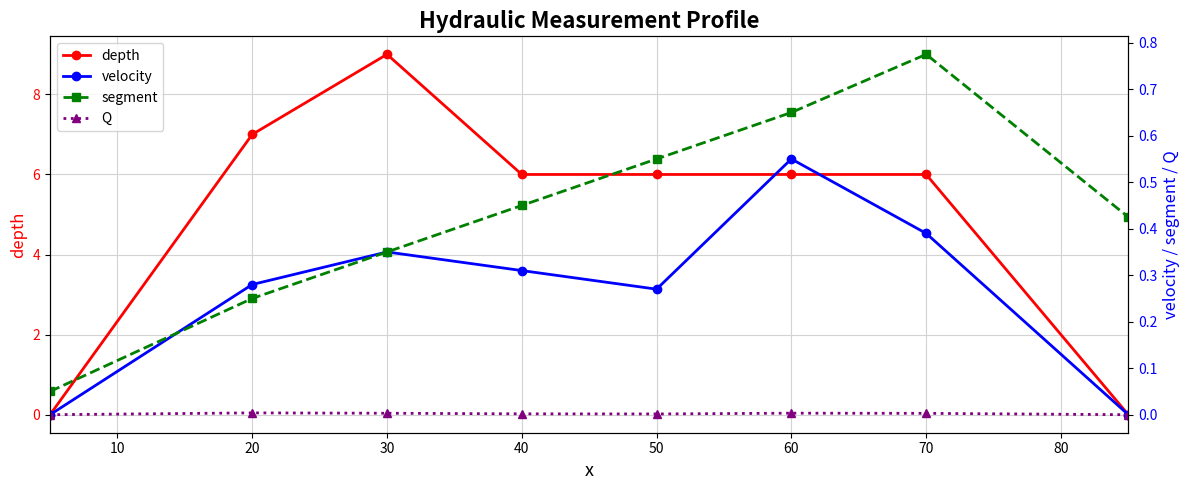

The depth series shows 11 at 60. True or false?

False